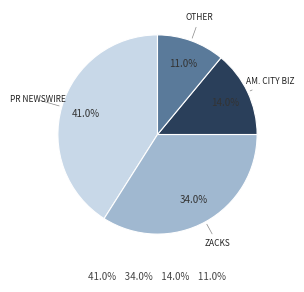

To the nearest percent, what is the difference between the largest and smallest slice percentages?

30%